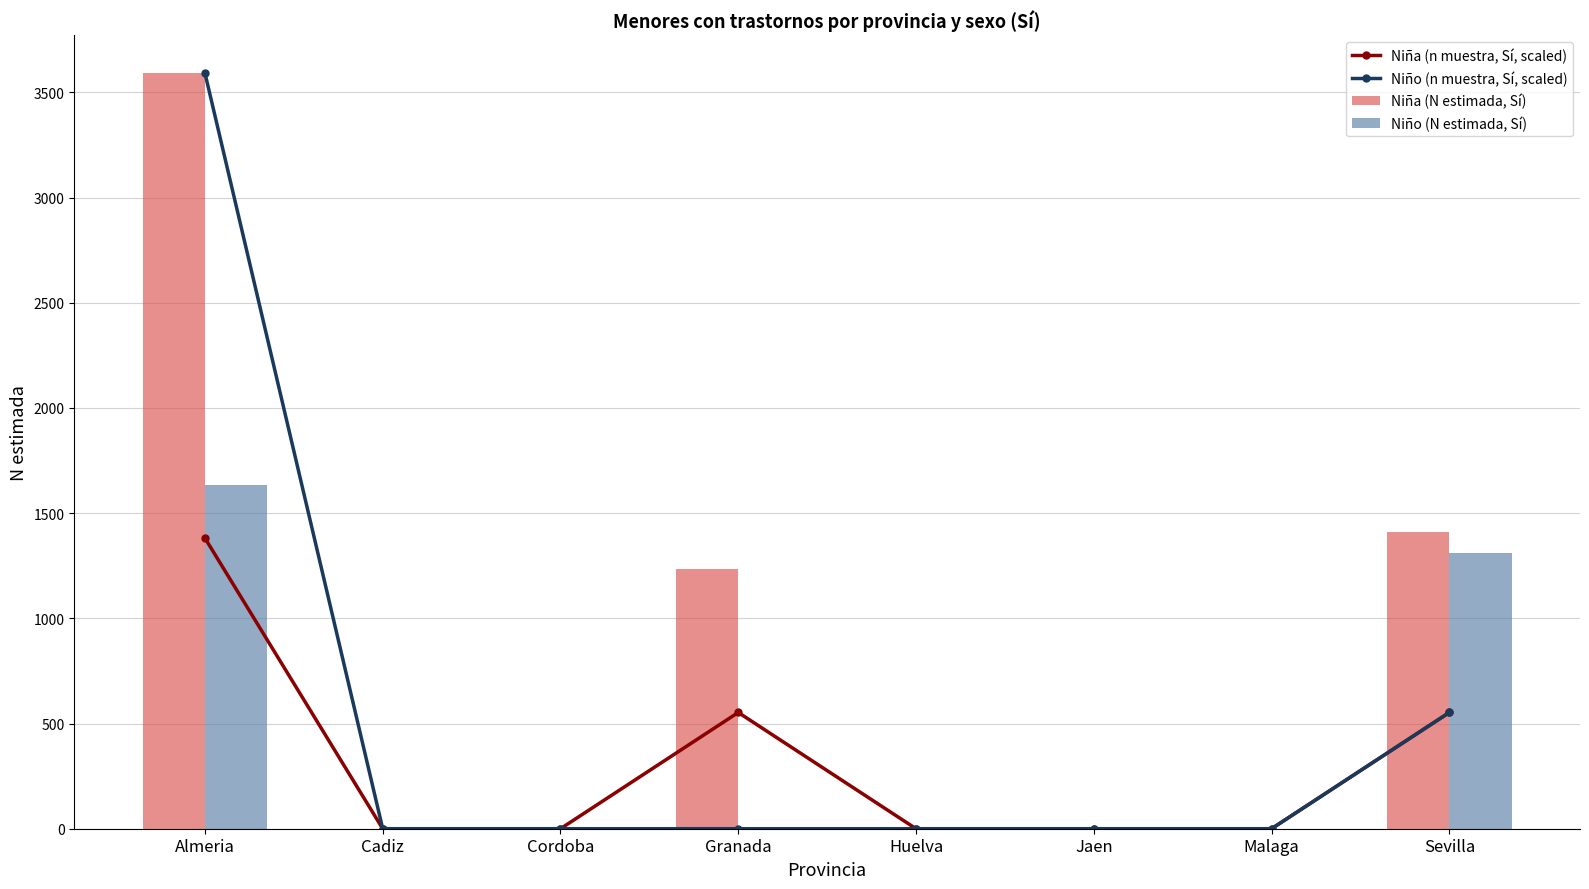

Reading left to right, list all the values displayed in this chart.

Niña (n muestra, Sí, scaled): Almeria=1381.5	Cadiz=0.0	Cordoba=0.0	Granada=552.6	Huelva=0.0	Jaen=0.0	Malaga=0.0	Sevilla=552.6
Niño (n muestra, Sí, scaled): Almeria=3592.0	Cadiz=0.0	Cordoba=0.0	Granada=0.0	Huelva=0.0	Jaen=0.0	Malaga=0.0	Sevilla=552.6
Niña (N estimada, Sí): Almeria=3592.0	Cadiz=0.0	Cordoba=0.0	Granada=1234.0	Huelva=0.0	Jaen=0.0	Malaga=0.0	Sevilla=1409.0
Niño (N estimada, Sí): Almeria=1636.0	Cadiz=0.0	Cordoba=0.0	Granada=0.0	Huelva=0.0	Jaen=0.0	Malaga=0.0	Sevilla=1313.0